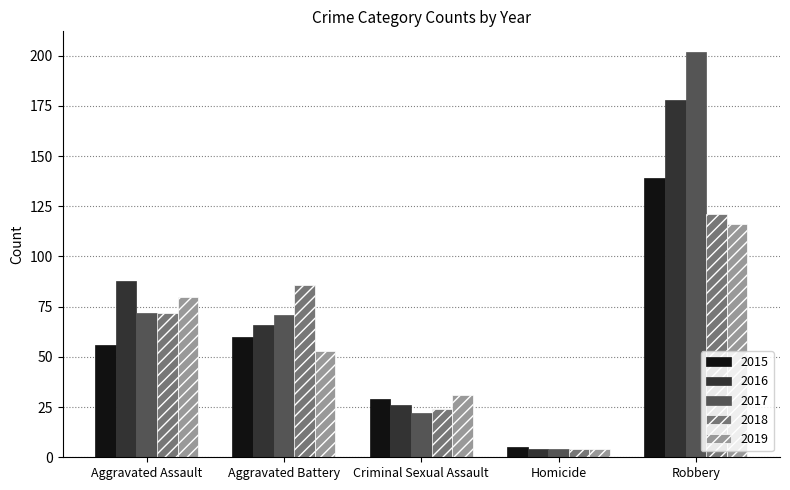

How many series are shown in this chart?

5